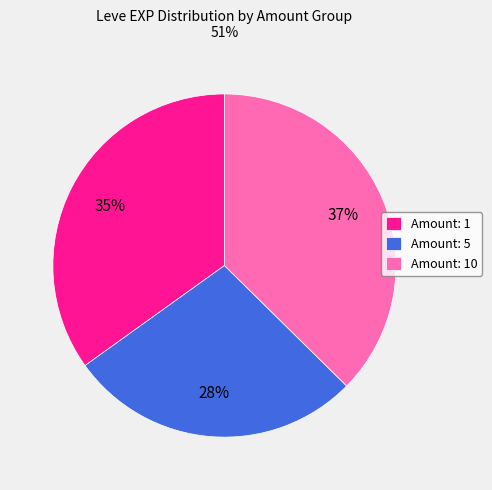

To the nearest percent, what is the average slice percentage?

33%